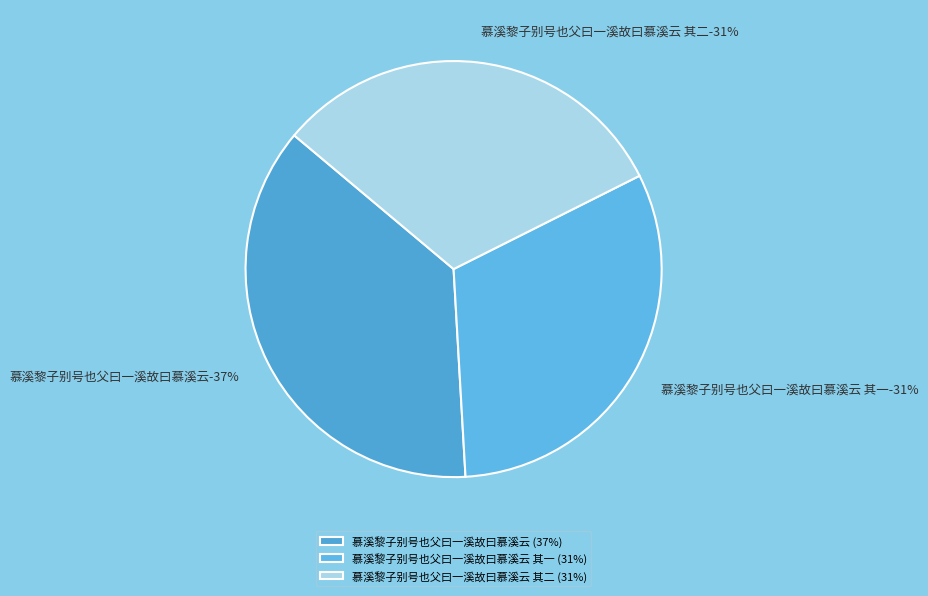

Which category has the smallest portion of the pie?

慕溪黎子别号也父曰一溪故曰慕溪云 其一